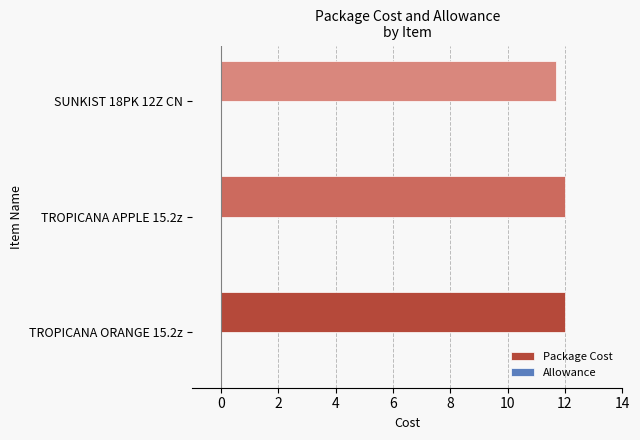

The chart shows a value of 6.6 at SUNKIST 18PK 12Z CN. True or false?

False